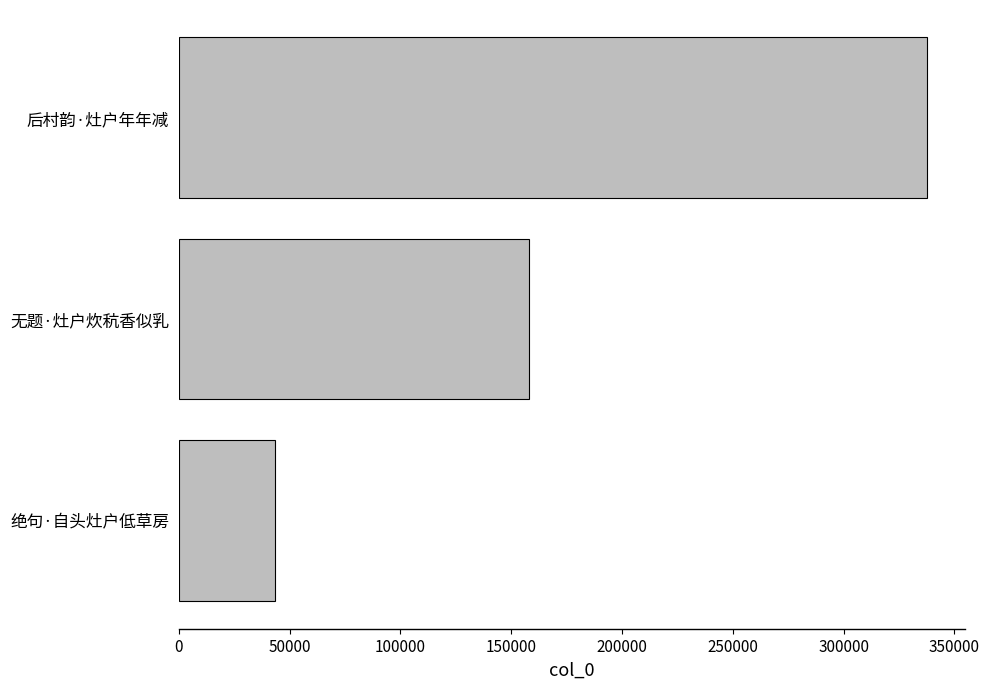

What is the maximum value shown in the chart?

337766